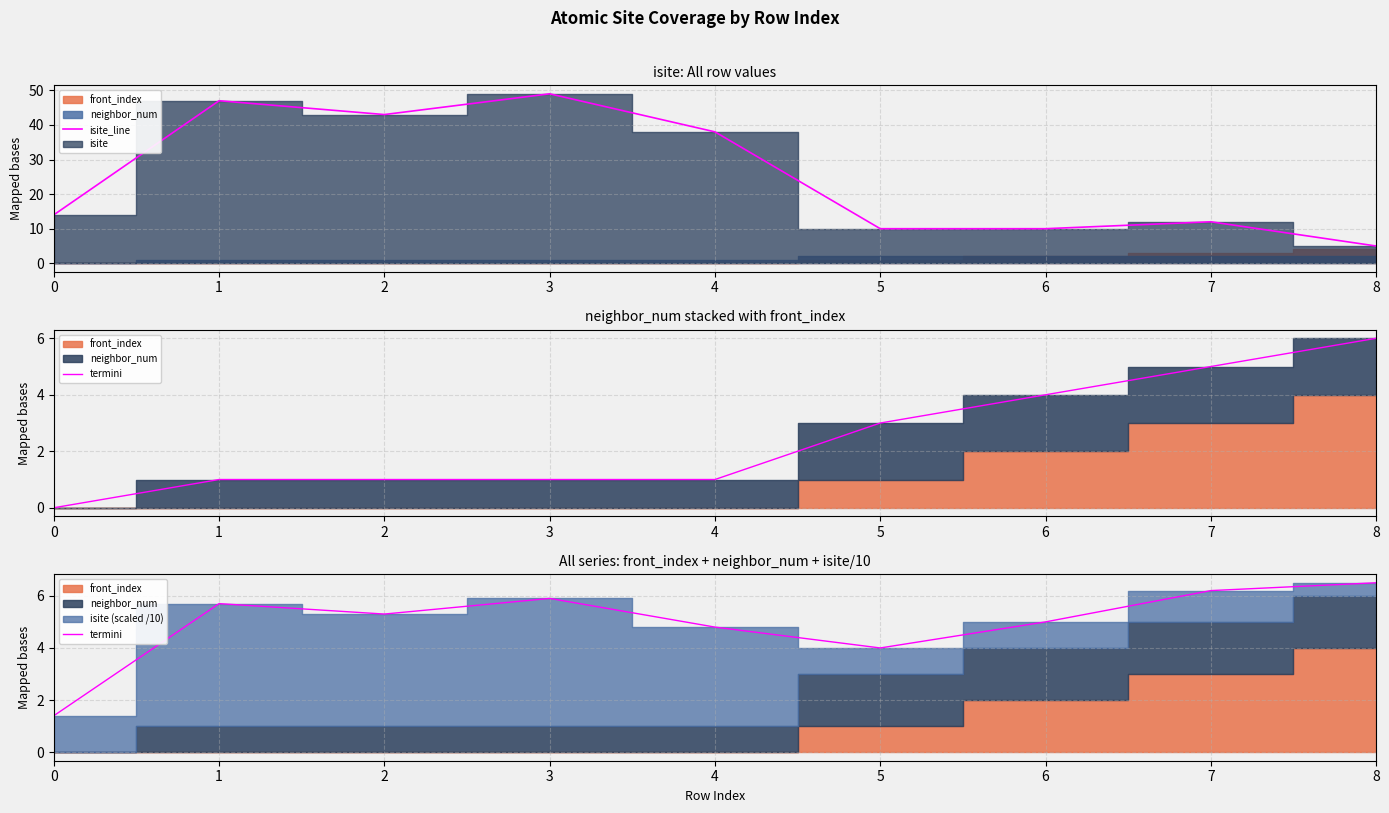

What is the difference between the second highest and second lowest values in the isite_line series?

37